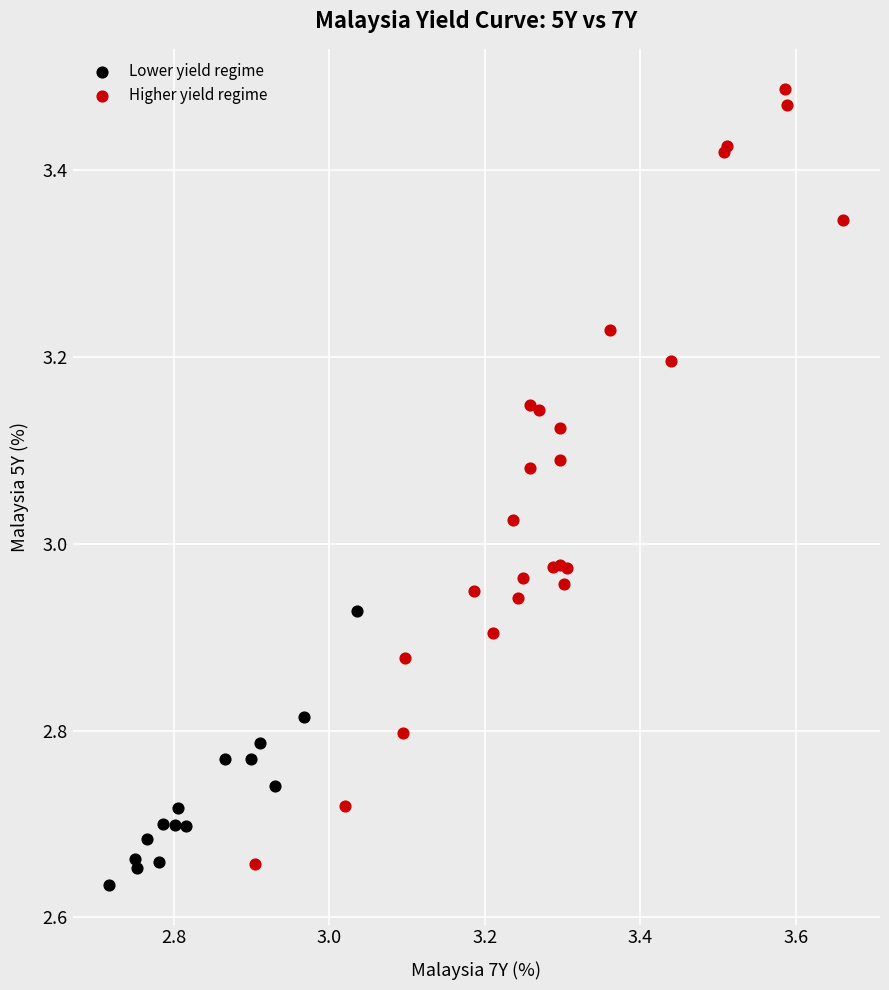

Which series reaches the maximum Y coordinate?

Higher yield regime